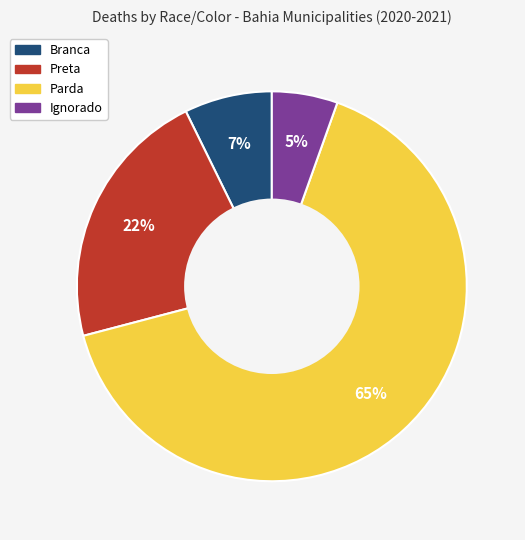

To the nearest percent, what portion does Preta represent?

22%